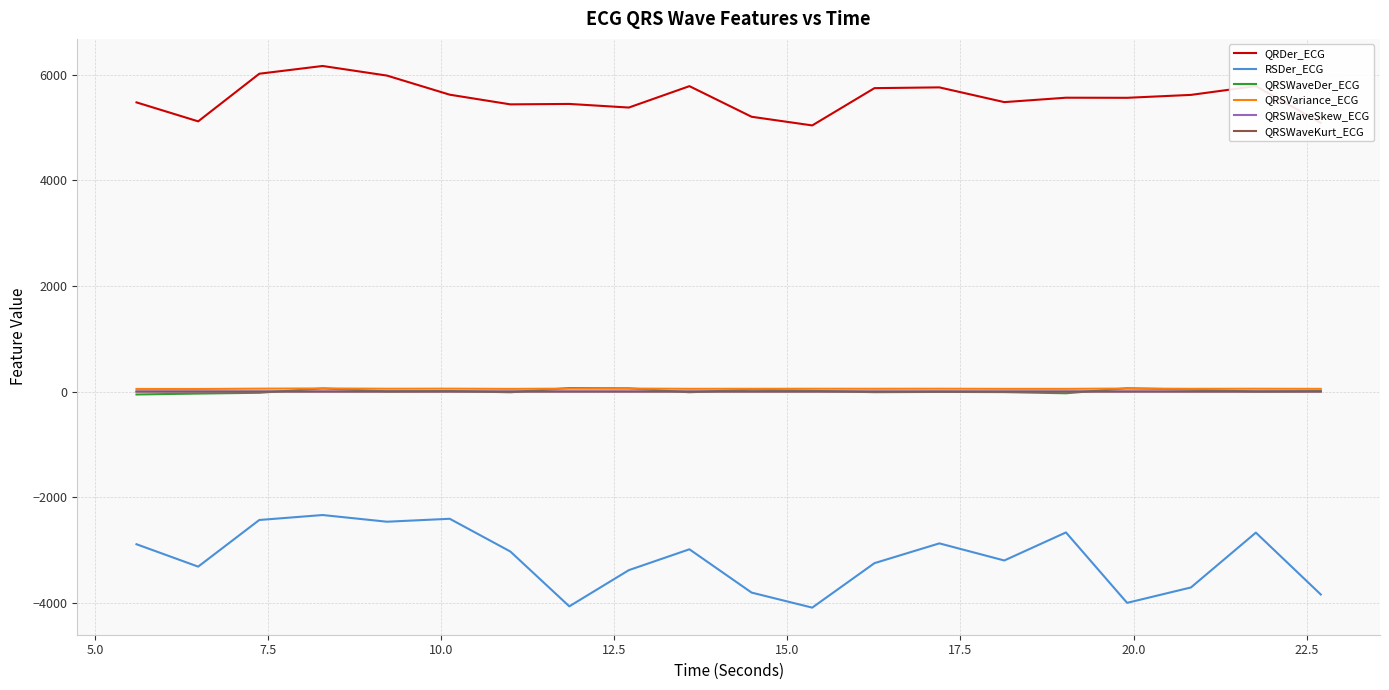

What is the greatest value displayed?

6161.4